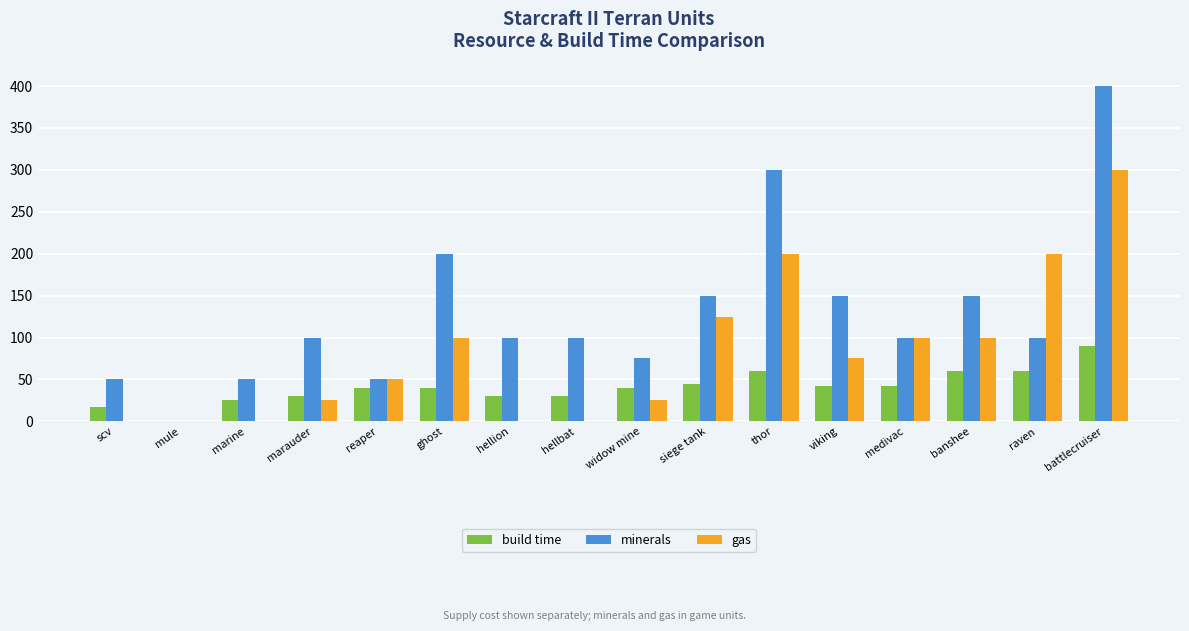

Which series has the widest spread of values?

minerals